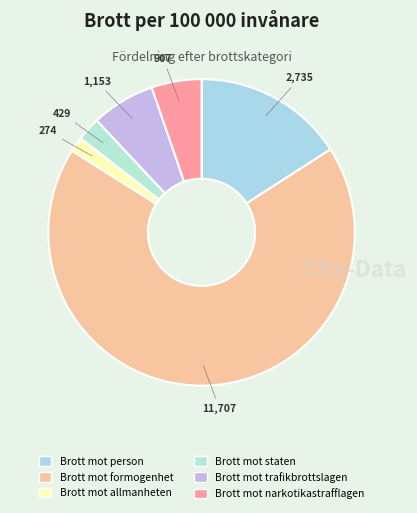

How many slices are in this pie chart?

6